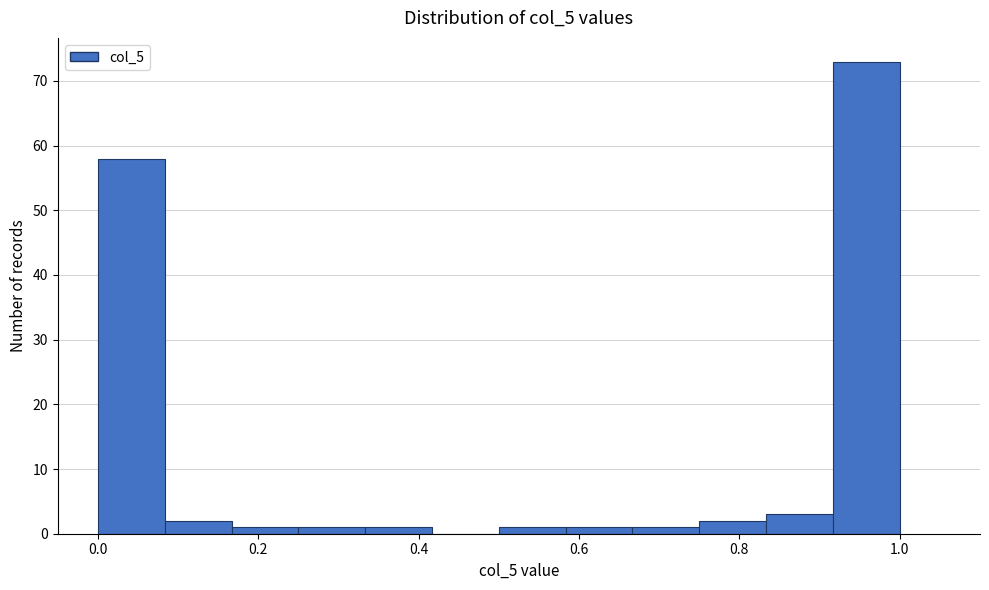

What is the height of the bar covering 0.58 to 0.66 on the x-axis? Neither the bar edges nor the heights are printed on the chart, so give them approximately, as read against the axes.

1